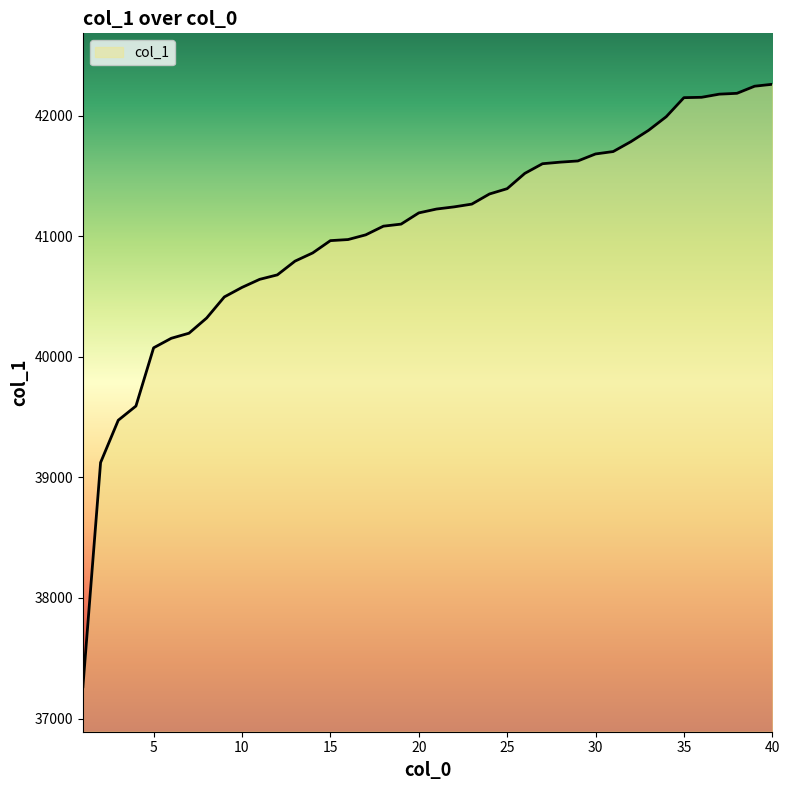

What is the smallest value displayed?

37263